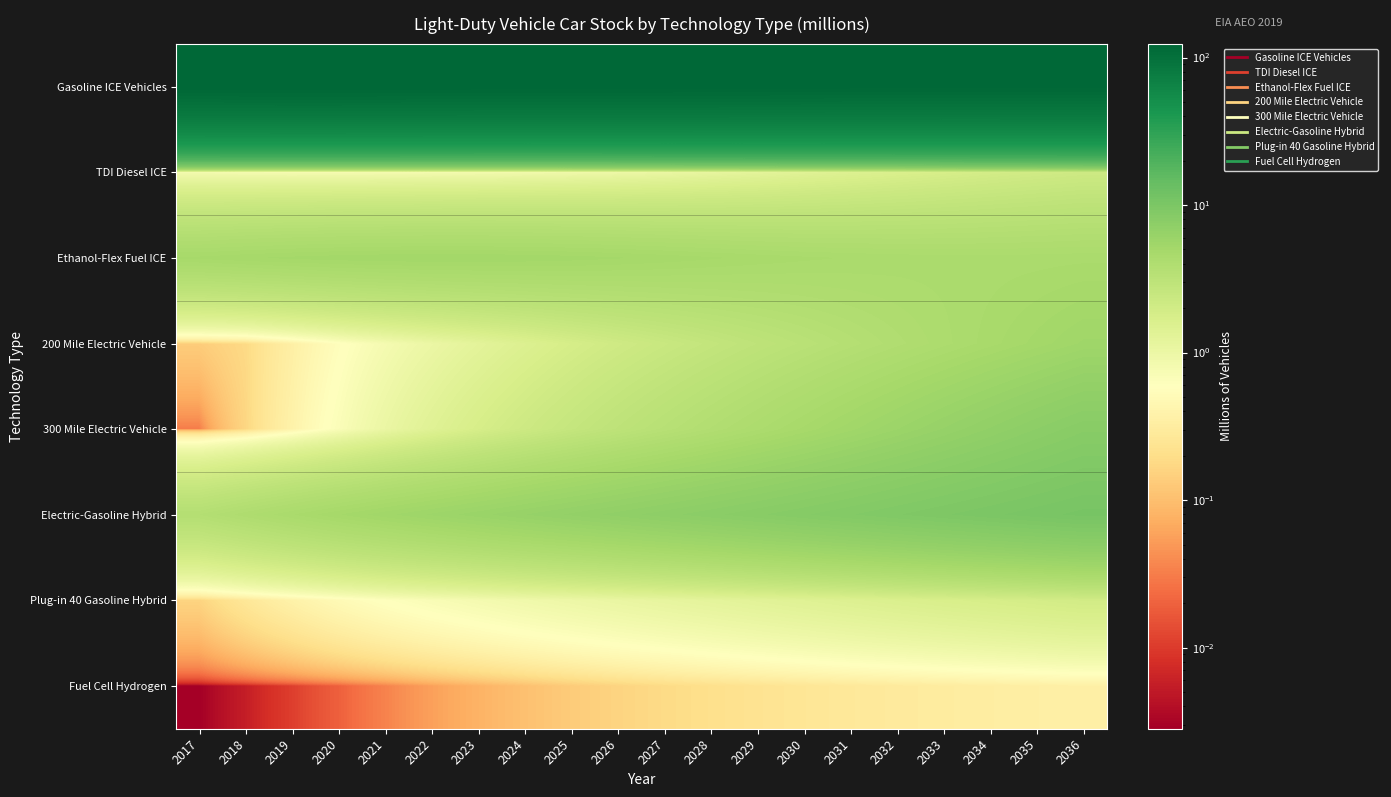

Reading left to right, transcribe all the data shown in this chart.

Gasoline ICE Vehicles: 2017=122.7	2018=123.1	2019=123.3	2020=123.2	2021=123.1	2022=122.7	2023=122.5	2024=122.3	2025=122.1	2026=122.0	2027=121.9	2028=121.7	2029=121.5	2030=121.2	2031=121.0	2032=120.8	2033=120.7	2034=120.6	2035=120.5	2036=120.6
TDI Diesel ICE: 2017=0.8	2018=0.8	2019=0.8	2020=0.8	2021=0.8	2022=0.8	2023=0.8	2024=0.8	2025=0.9	2026=1.0	2027=1.0	2028=1.1	2029=1.2	2030=1.4	2031=1.5	2032=1.6	2033=1.8	2034=1.9	2035=2.0	2036=2.2
Ethanol-Flex Fuel ICE: 2017=4.8	2018=4.9	2019=5.0	2020=5.1	2021=5.1	2022=5.1	2023=5.1	2024=5.1	2025=5.1	2026=5.0	2027=4.9	2028=4.8	2029=4.7	2030=4.6	2031=4.5	2032=4.5	2033=4.5	2034=4.5	2035=4.5	2036=4.5
200 Mile Electric Vehicle: 2017=0.1	2018=0.2	2019=0.3	2020=0.6	2021=0.8	2022=1.0	2023=1.2	2024=1.5	2025=1.8	2026=2.1	2027=2.4	2028=2.7	2029=3.0	2030=3.3	2031=3.6	2032=4.0	2033=4.3	2034=4.7	2035=5.0	2036=5.4
300 Mile Electric Vehicle: 2017=0.0	2018=0.2	2019=0.4	2020=0.7	2021=1.0	2022=1.4	2023=1.8	2024=2.2	2025=2.6	2026=3.0	2027=3.4	2028=3.9	2029=4.3	2030=4.8	2031=5.3	2032=5.8	2033=6.4	2034=7.0	2035=7.5	2036=8.1
Electric-Gasoline Hybrid: 2017=3.7	2018=4.1	2019=4.5	2020=4.9	2021=5.3	2022=5.7	2023=6.0	2024=6.4	2025=6.7	2026=7.0	2027=7.4	2028=7.7	2029=8.1	2030=8.5	2031=8.9	2032=9.2	2033=9.6	2034=10.0	2035=10.3	2036=10.7
Plug-in 40 Gasoline Hybrid: 2017=0.2	2018=0.3	2019=0.4	2020=0.5	2021=0.6	2022=0.7	2023=0.8	2024=0.9	2025=1.0	2026=1.1	2027=1.1	2028=1.2	2029=1.3	2030=1.4	2031=1.5	2032=1.6	2033=1.7	2034=1.8	2035=1.9	2036=2.0
Fuel Cell Hydrogen: 2017=0.0	2018=0.0	2019=0.0	2020=0.0	2021=0.0	2022=0.1	2023=0.1	2024=0.1	2025=0.1	2026=0.2	2027=0.2	2028=0.2	2029=0.2	2030=0.3	2031=0.3	2032=0.3	2033=0.3	2034=0.3	2035=0.3	2036=0.4